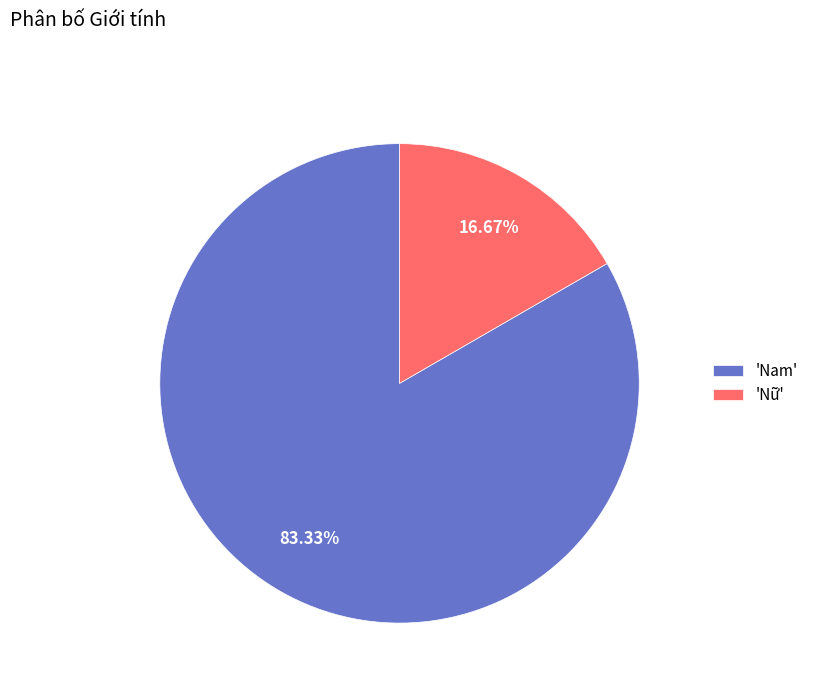

Combined, do 'Nam' and 'Nữ' account for over 50%?

Yes